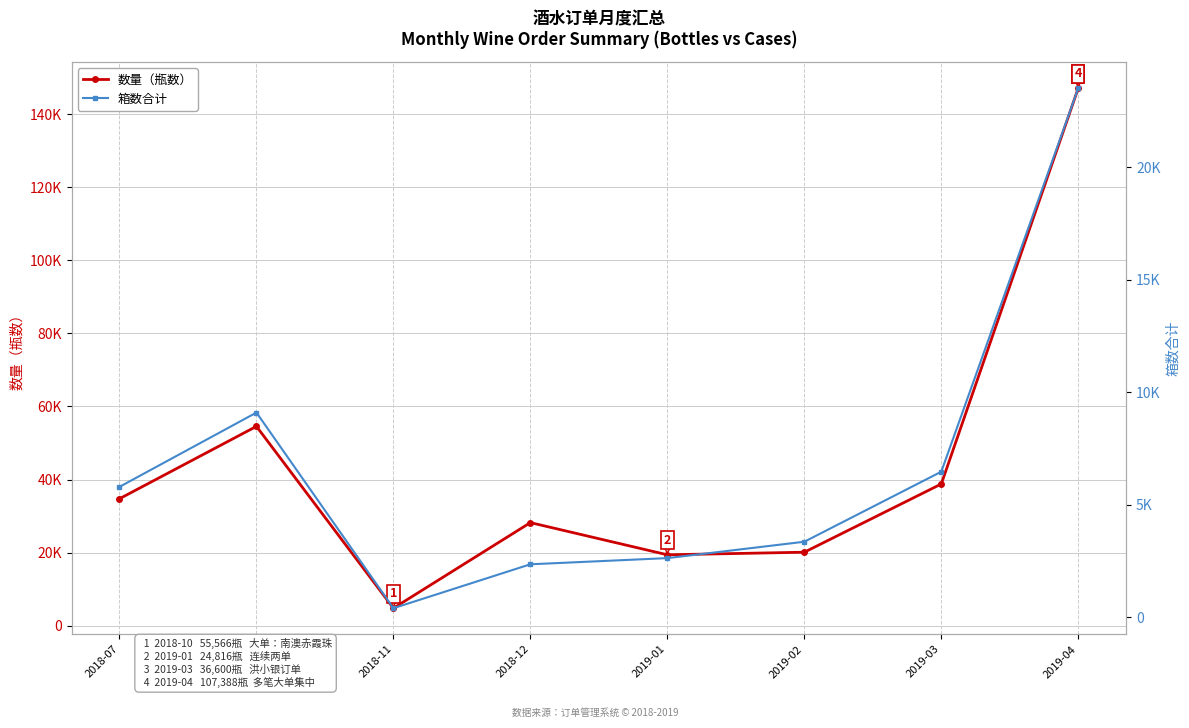

At how many categories does at least one series exceed 37610?

3